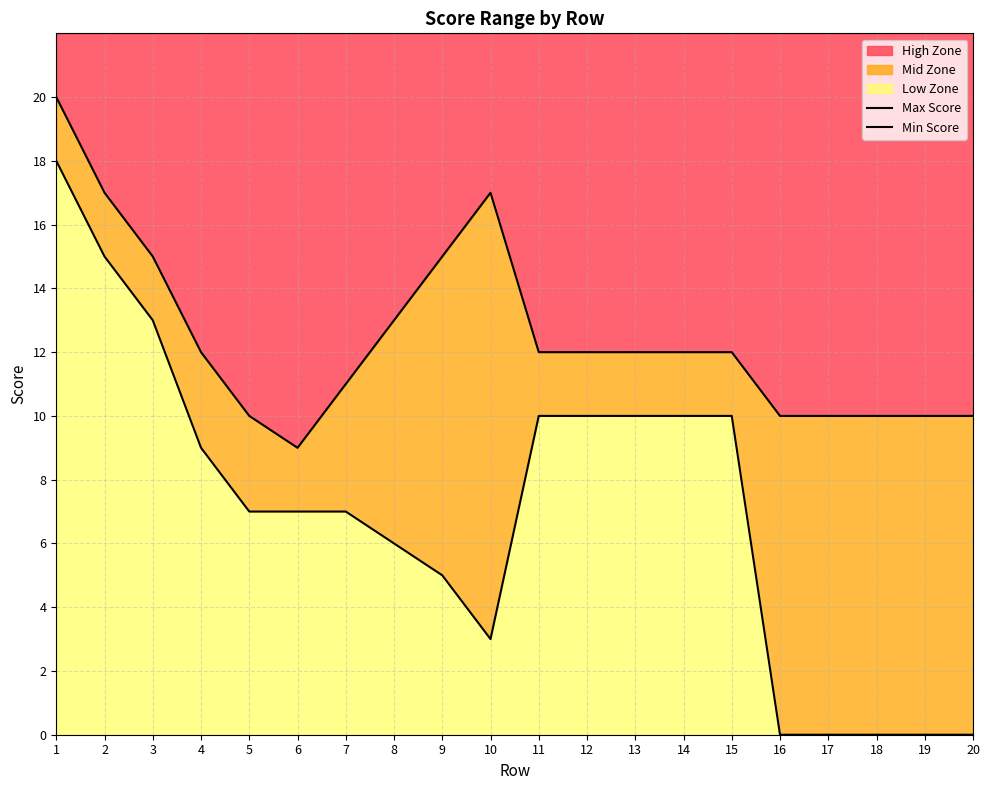

What is the sum of all Min Score values?

140